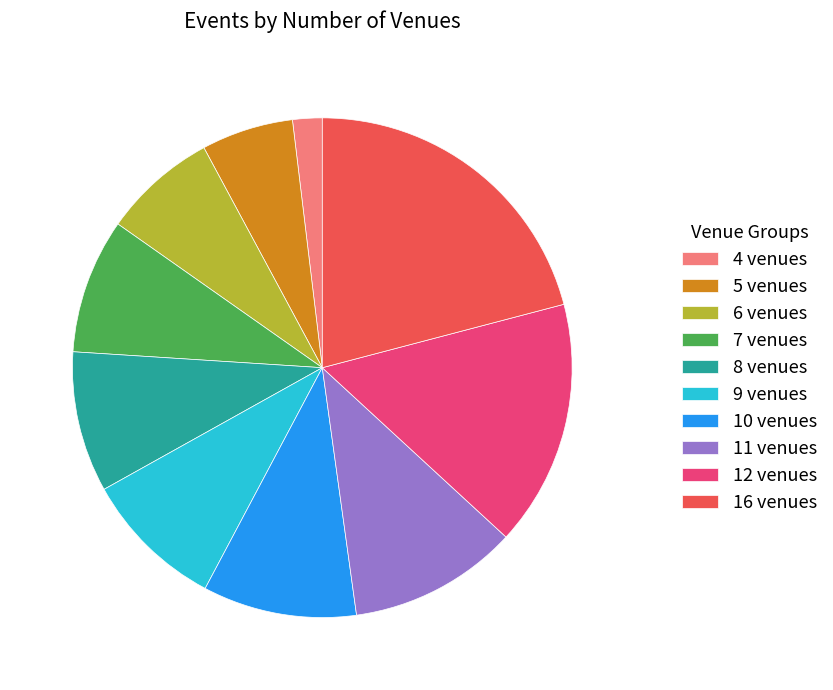

Is the sum of 6 venues and 11 venues greater than half?

No